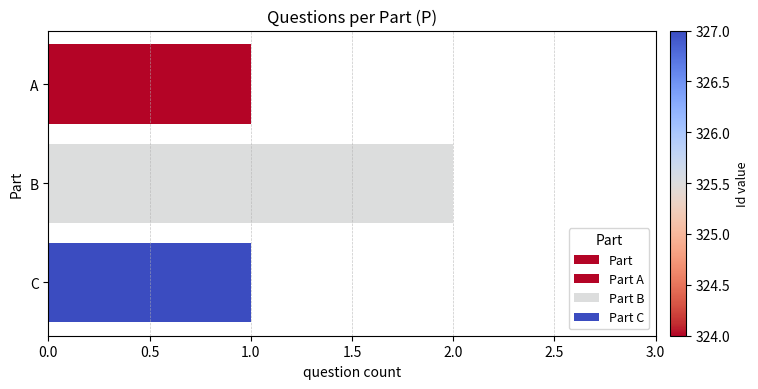

What is the average value?

1